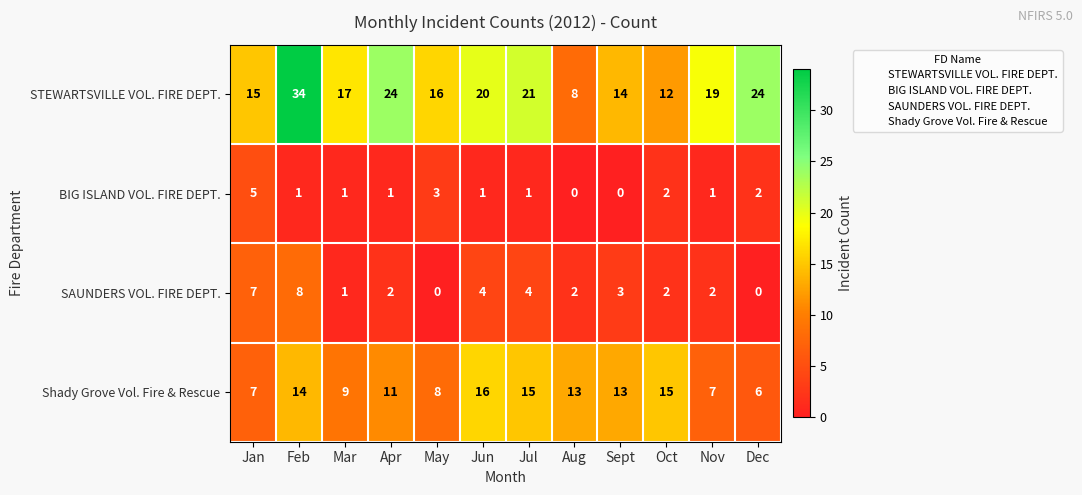

Which series has the largest range (max minus min)?

STEWARTSVILLE VOL. FIRE DEPT.